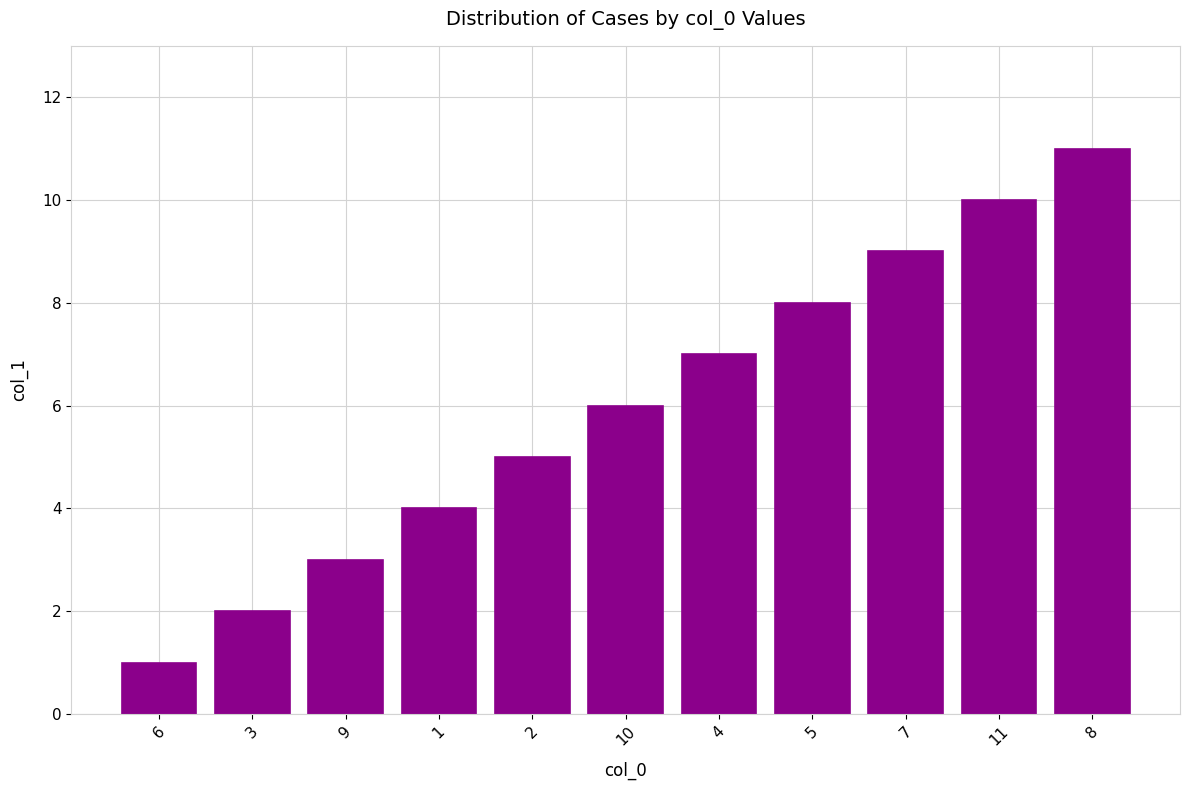

True or false: the data shows 2 at 3.

True